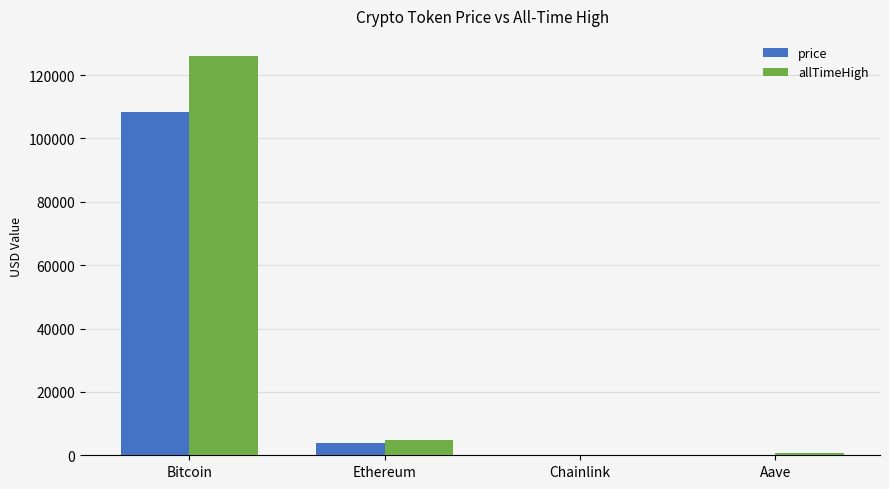

Which series changed the most between Bitcoin and Ethereum?

allTimeHigh